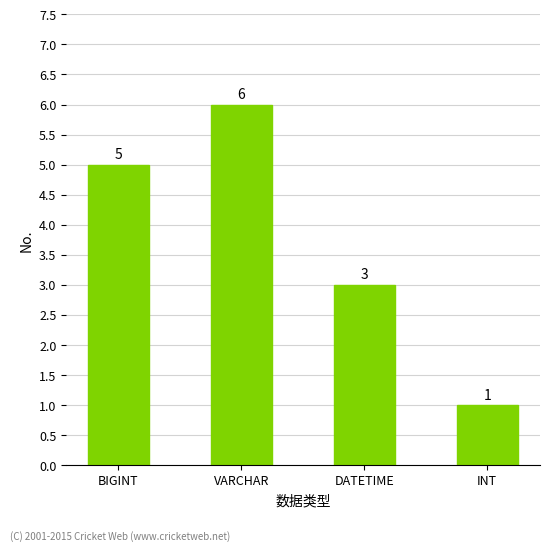

How many data points are less than 5?

2